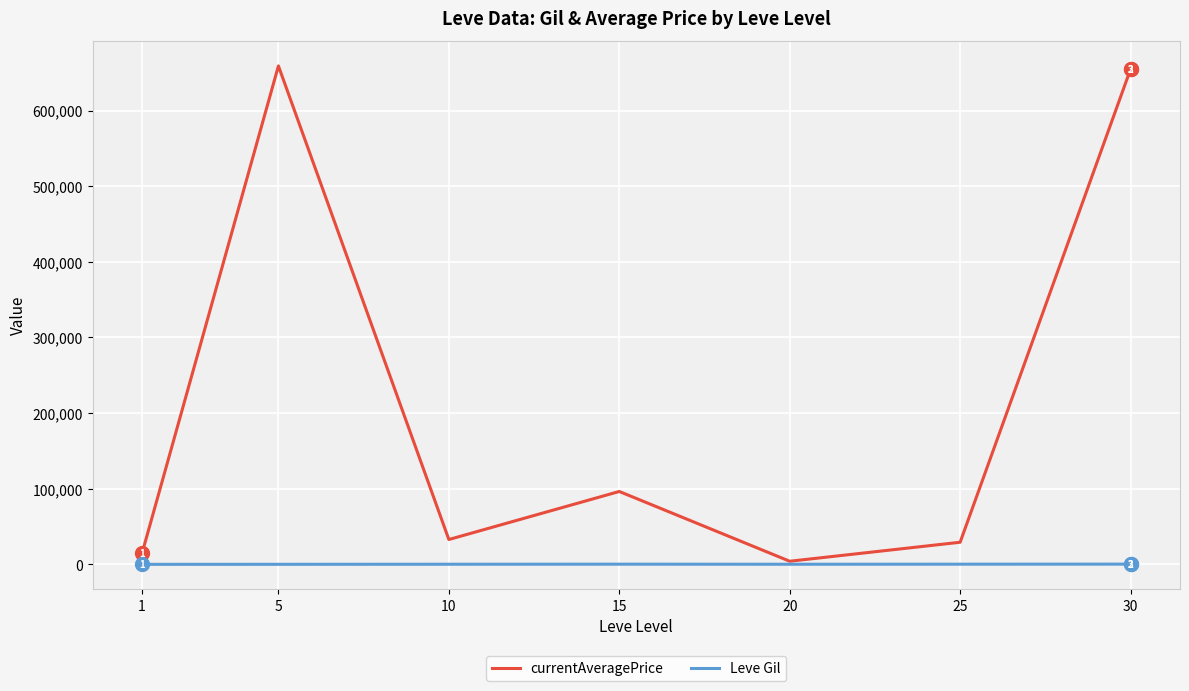

What is the greatest value displayed?

658954.4